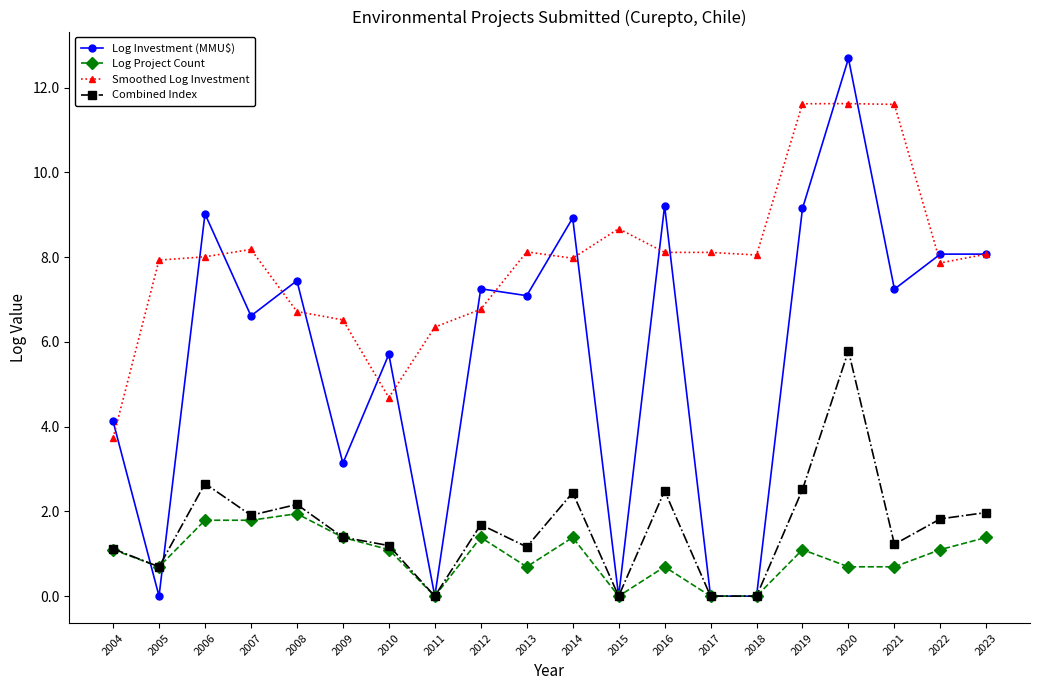

True or false: Combined Index has more than 1 points higher than both neighbors.

True